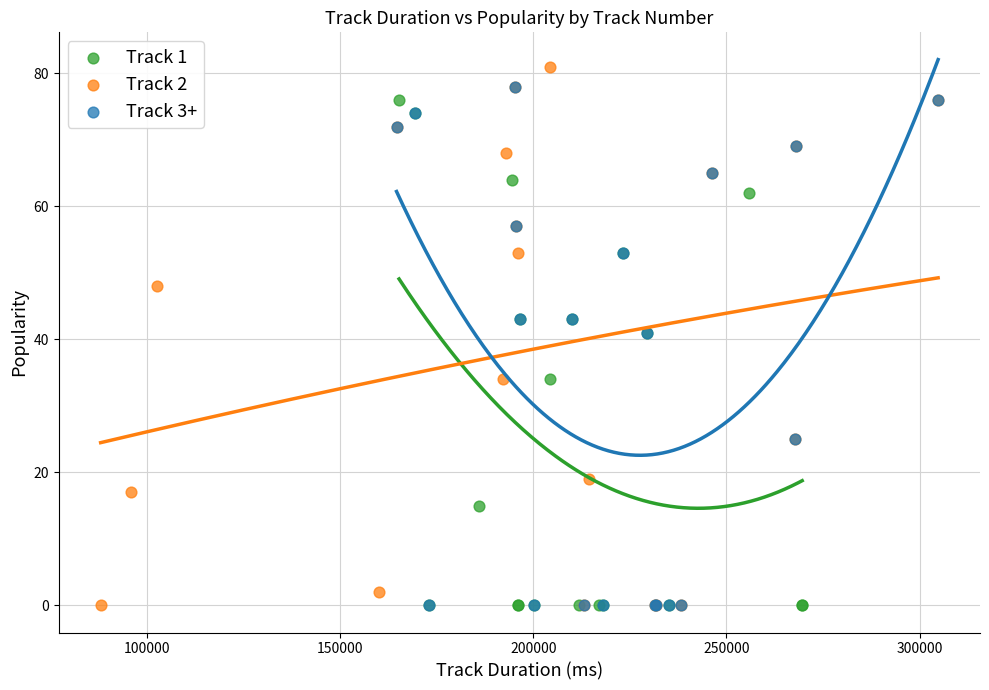

What are all the series names shown in the legend?

Track 1, Track 2, Track 3+